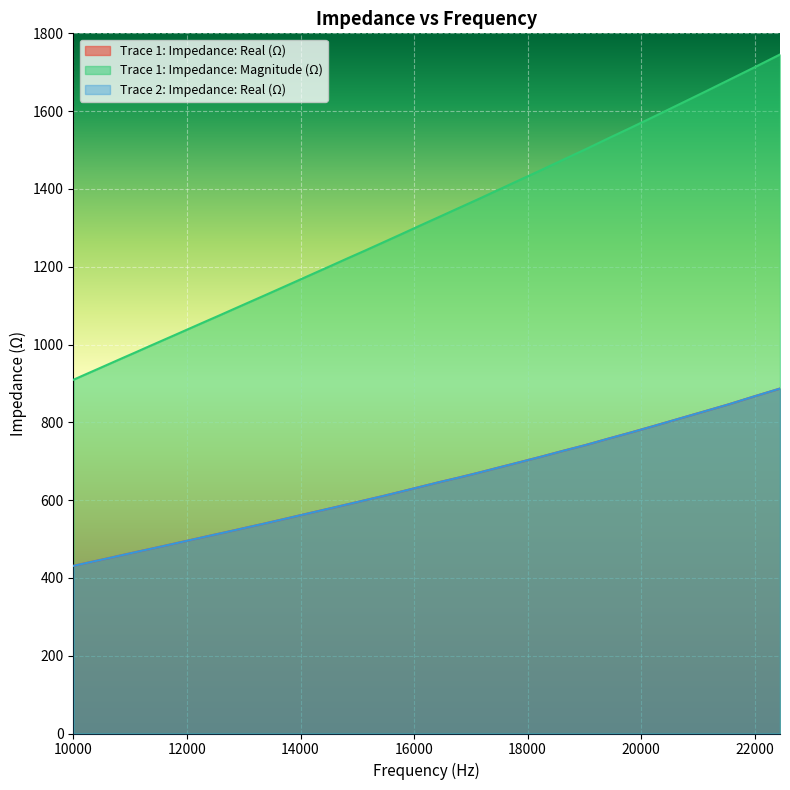

At 13368.174308, list the series in order from largest to smallest.

Trace 1: Impedance: Magnitude (Ω), Trace 1: Impedance: Real (Ω), Trace 2: Impedance: Real (Ω)